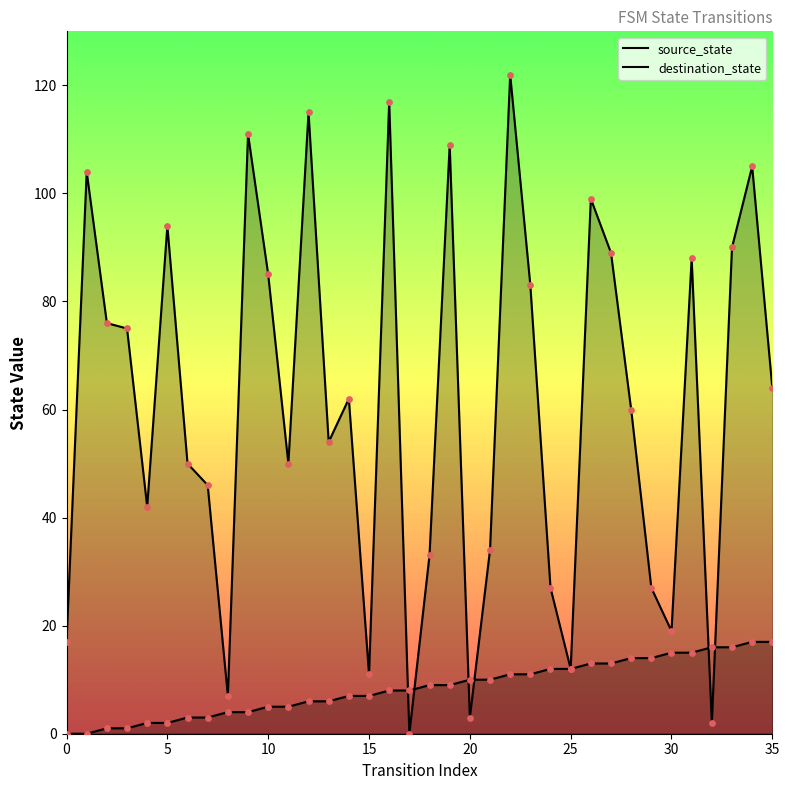

What are all the series names shown in the legend?

source_state, destination_state